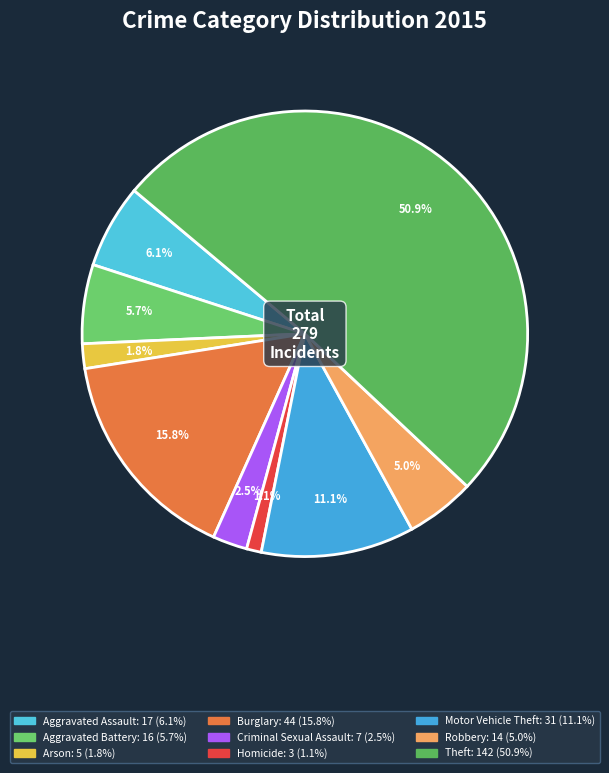

To the nearest percent, what is the difference between the Aggravated Assault and Homicide slice percentages?

5%